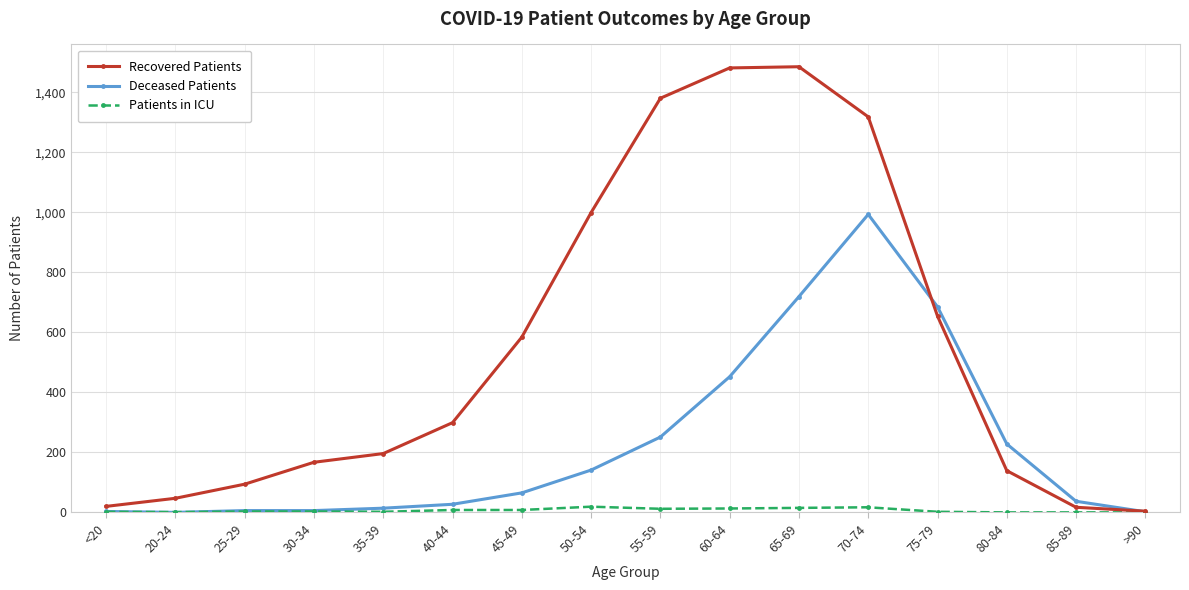

List the series in order of their peak value, highest first.

Recovered Patients, Deceased Patients, Patients in ICU